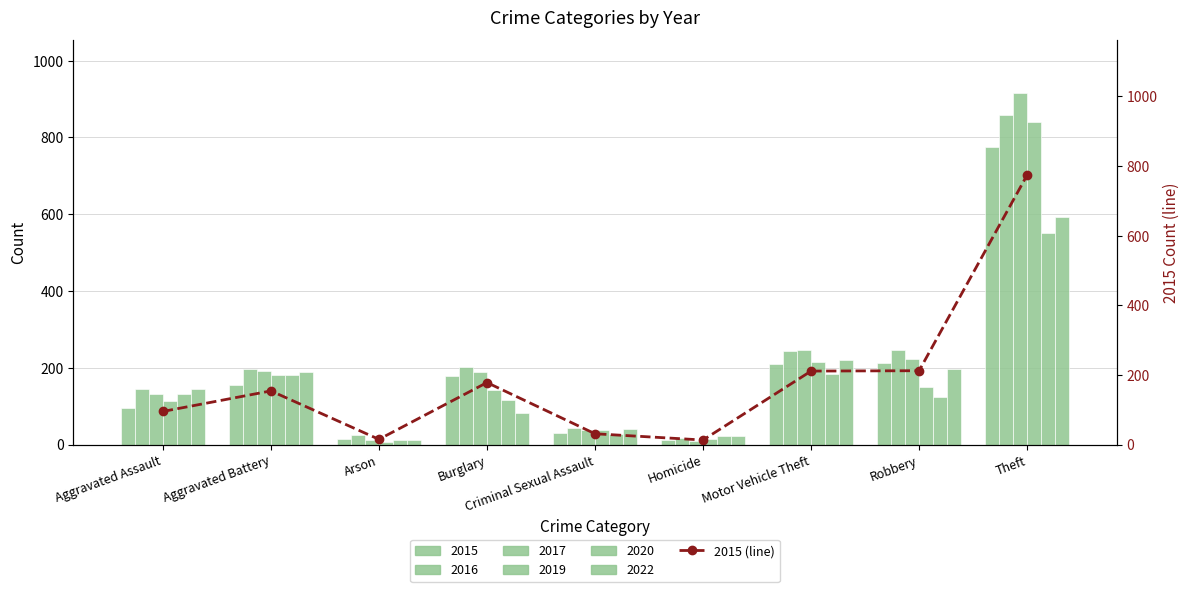

Is it true that the value at Motor Vehicle Theft is 300?

False